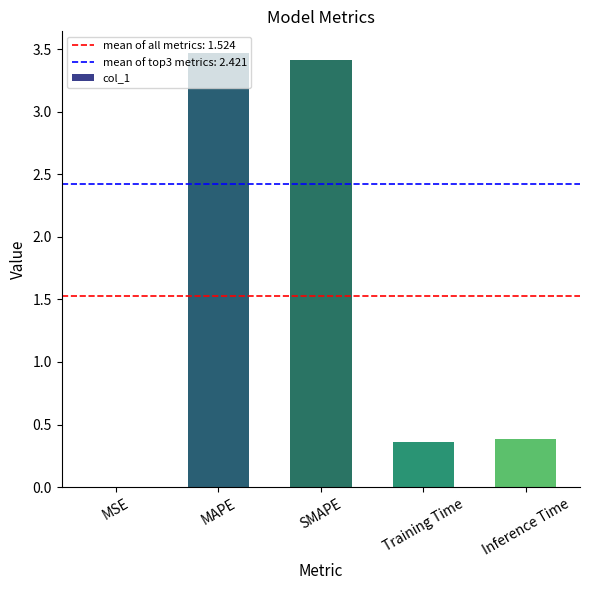

True or false: the data shows 3.4 at SMAPE.

True